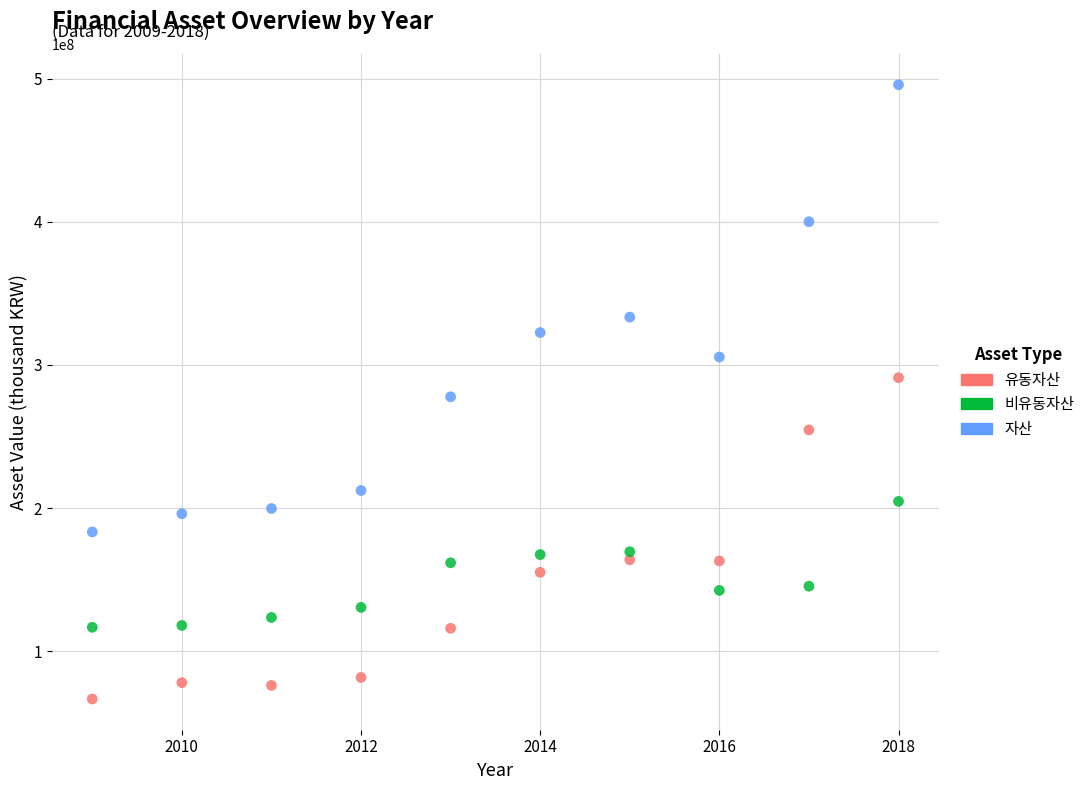

What are all the series names shown in the legend?

유동자산, 비유동자산, 자산